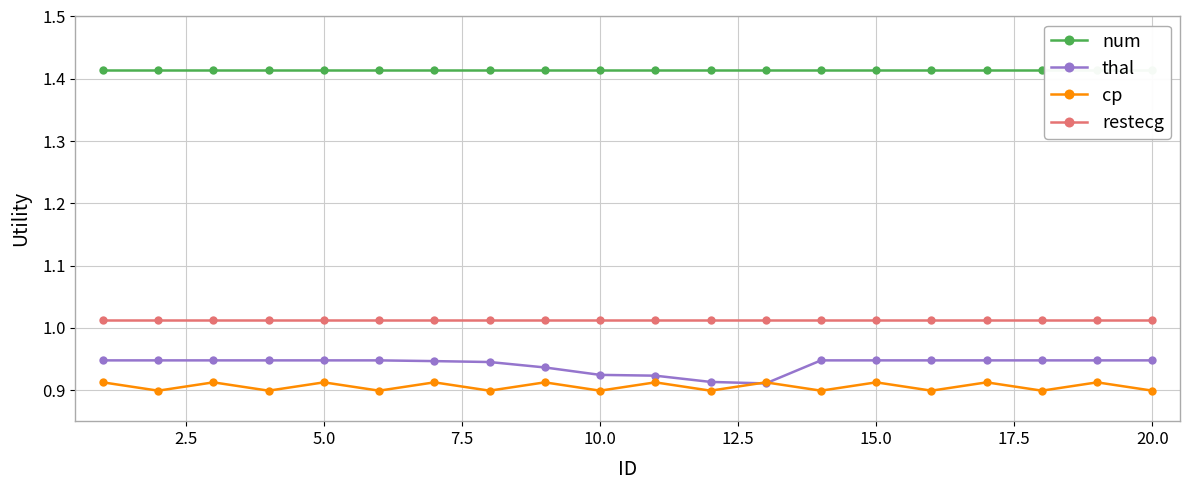

True or false: thal and restecg intersect in this chart.

False